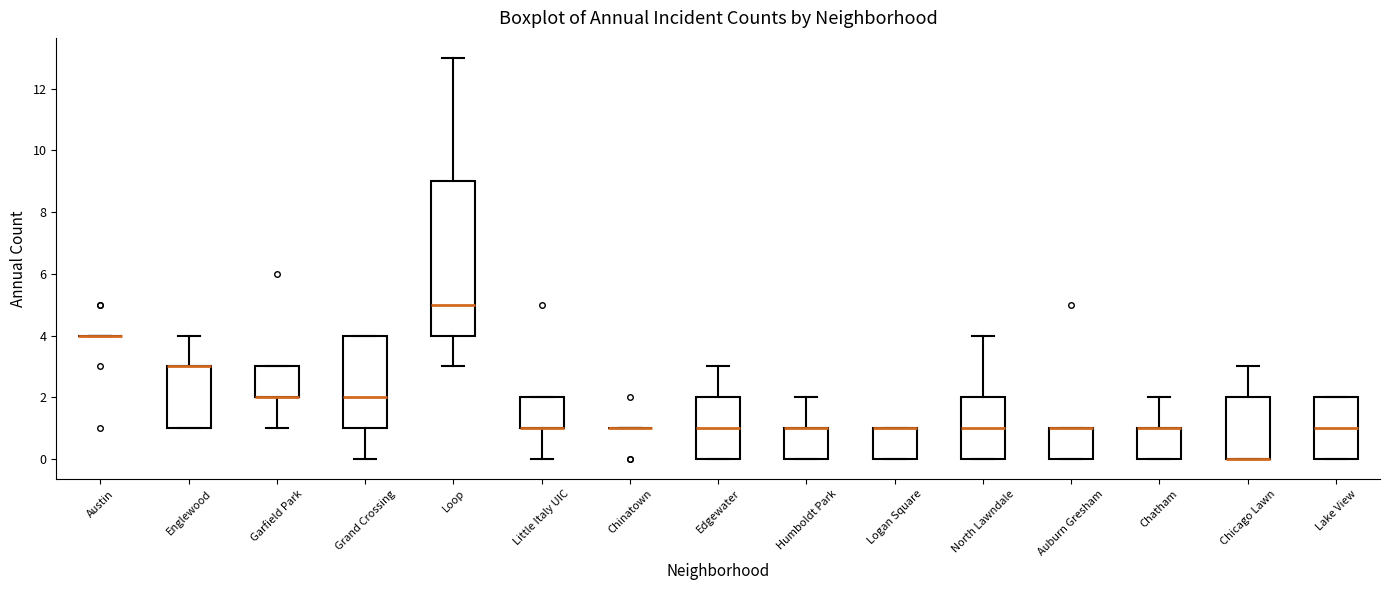

Where is the upper edge of the box for Chicago Lawn on the y-axis? The values are not printed on the chart, so give them approximately, as read against the axis.

2